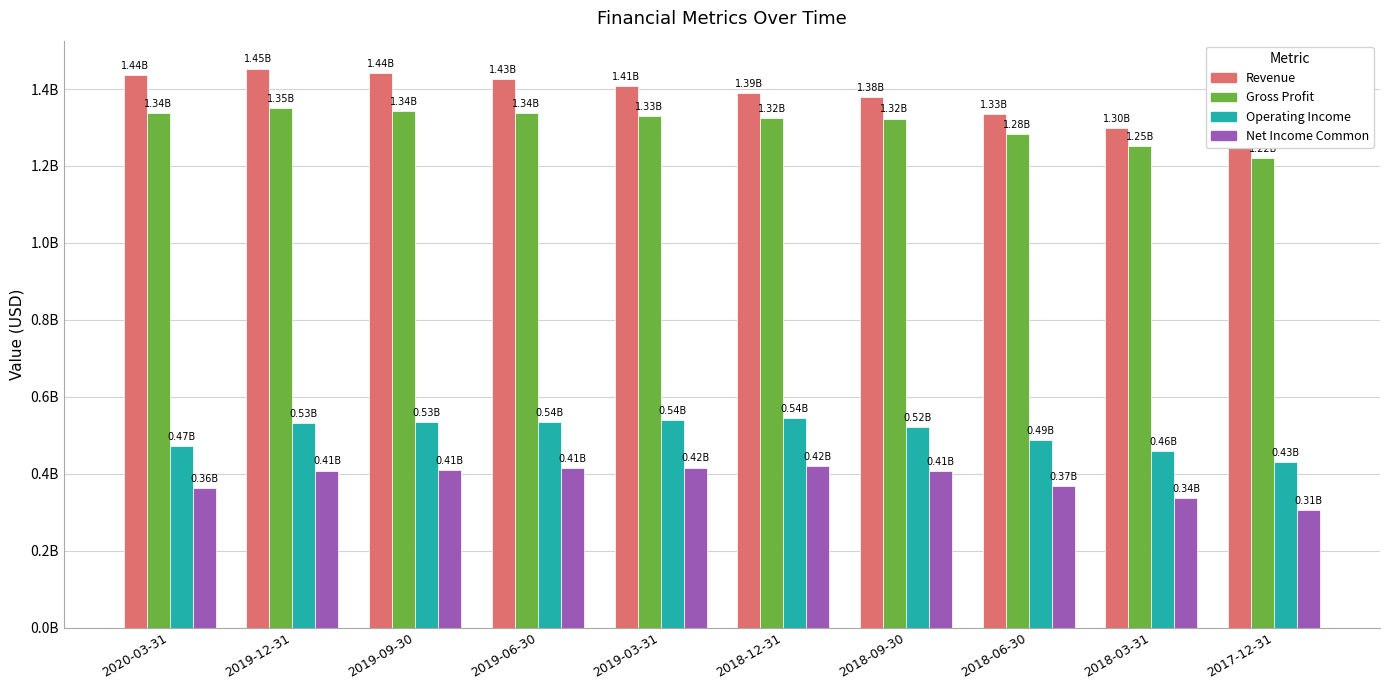

How many values in the Operating Income series exceed 531785900?

4